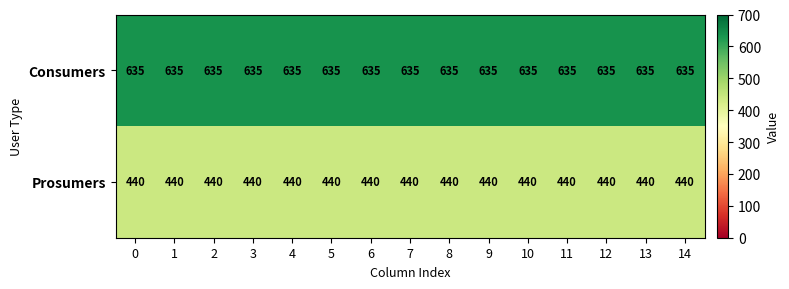

True or false: Prosumers has a value of 666 at 7.

False